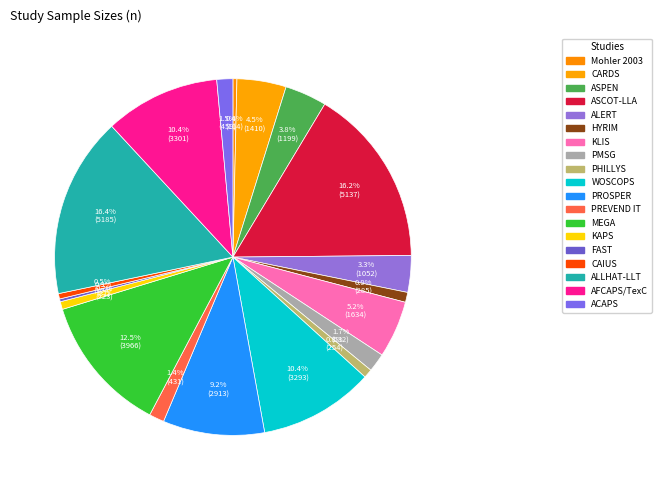

Which category has the smallest portion of the pie?

FAST